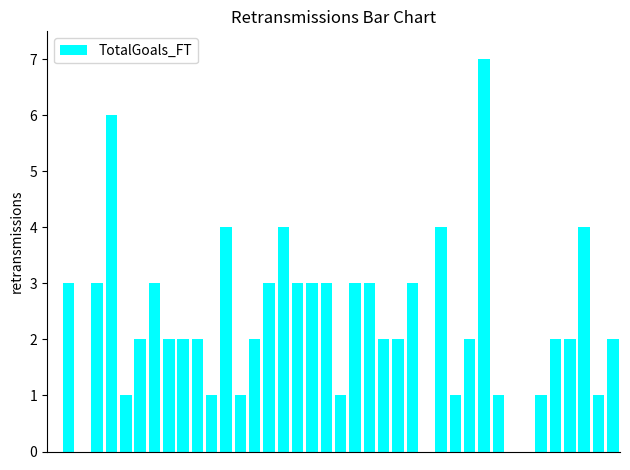

Reading left to right, list all the values displayed in this chart.

0	3	0	3	6	1	2	3	2	2	2	1	4	1	2	3	4	3	3	3	1	3	3	2	2	3	0	4	1	2	7	1	0	0	1	2	2	4	1	2